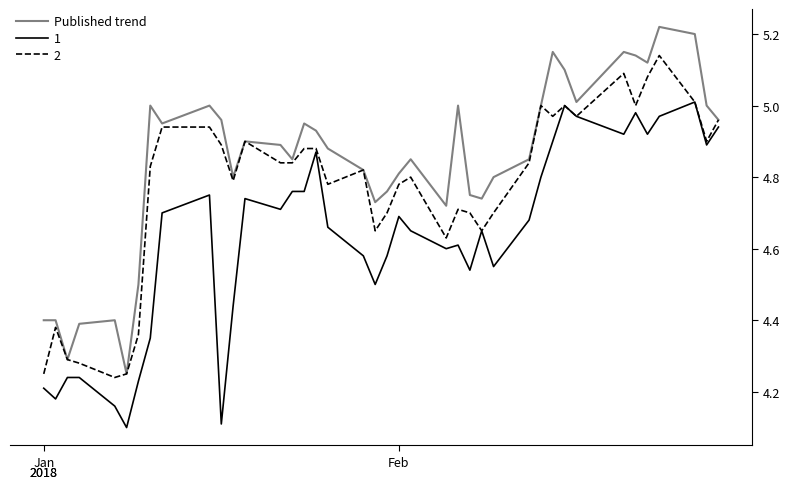

Which series has the largest total across all categories?

Published trend